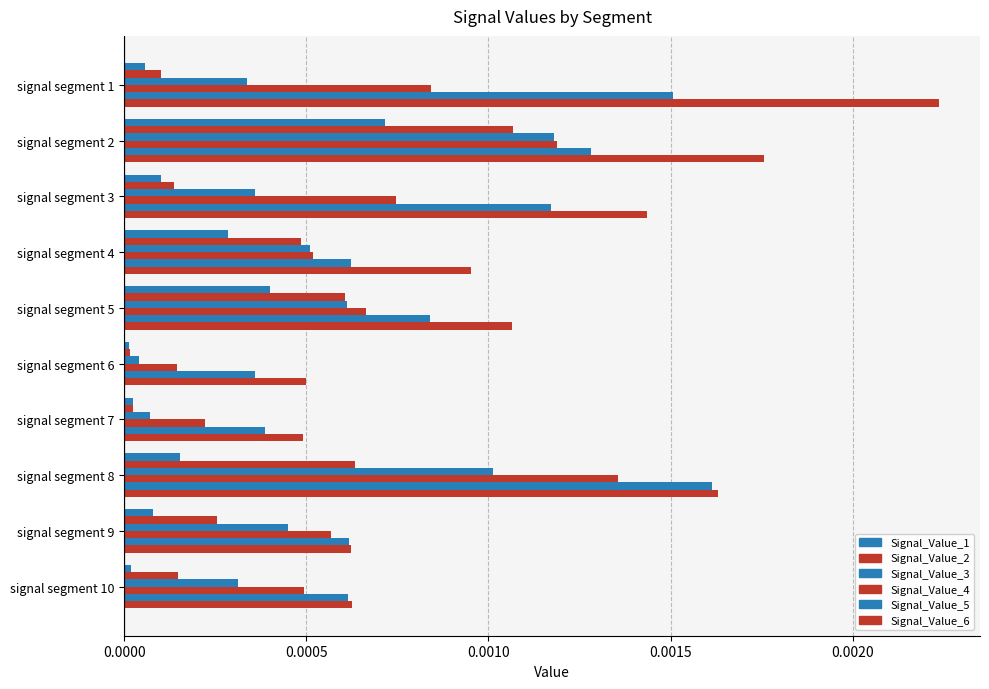

Which series has the largest total across all categories?

Signal_Value_6